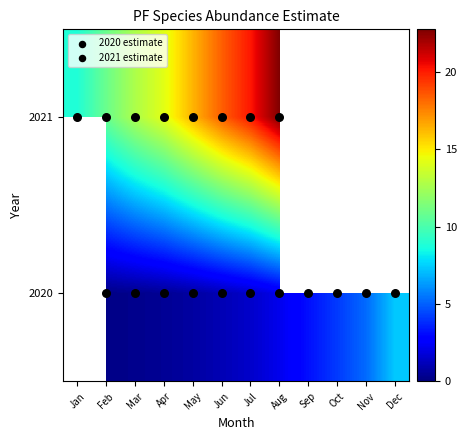

Rank the series by their maximum value, from highest to lowest.

2020, 2021